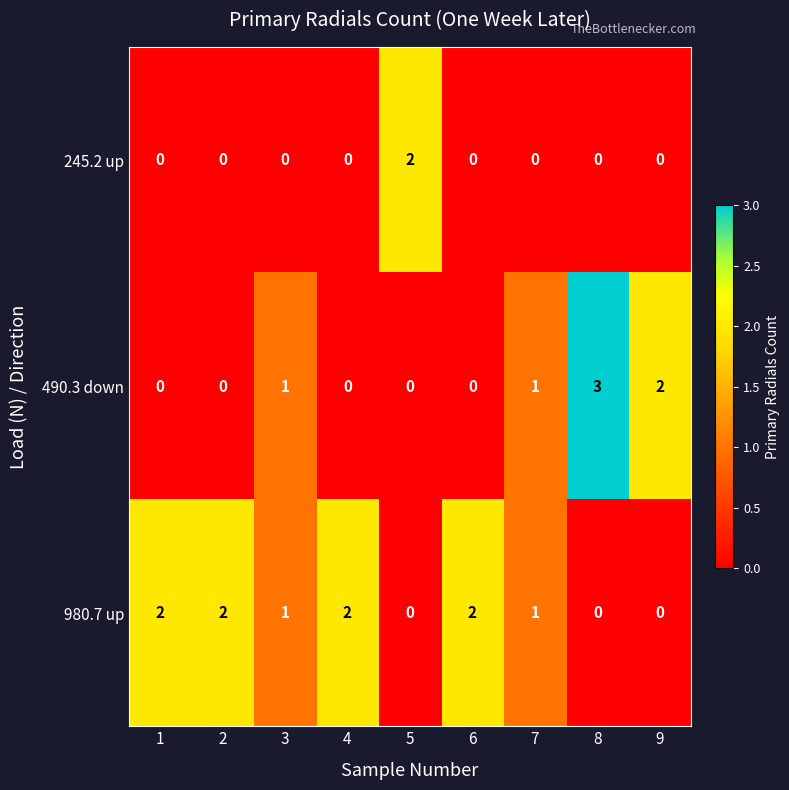

What is the maximum value shown in the chart?

3